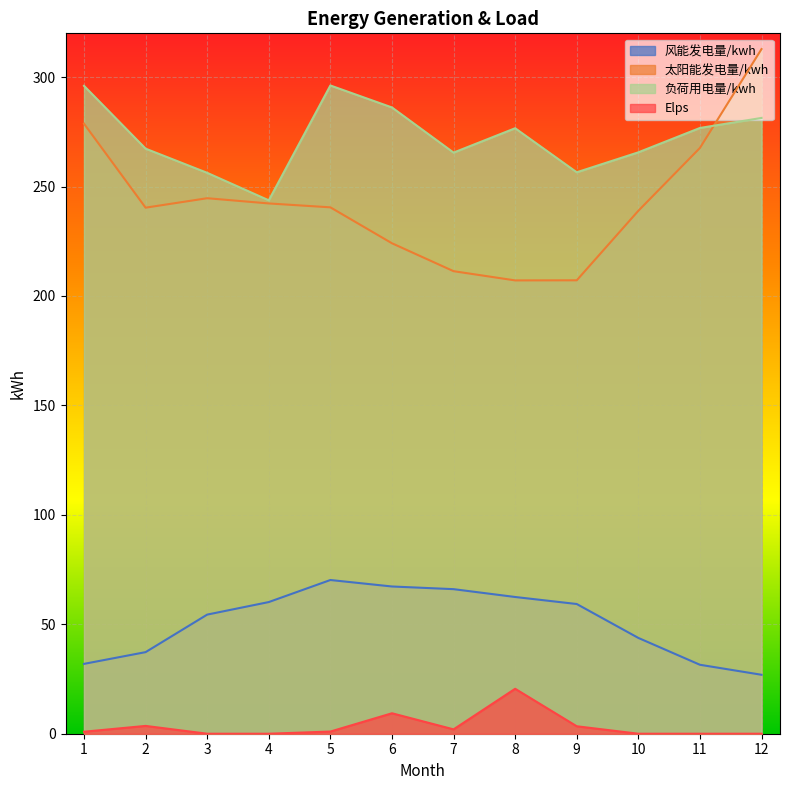

True or false: 负荷用电量/kwh and Elps cross at least once.

False